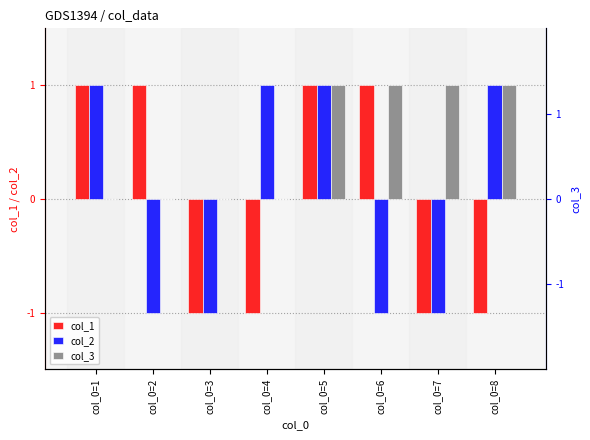

Reading left to right, list all the values displayed in this chart.

col_1: col_0=1=1	col_0=2=1	col_0=3=-1	col_0=4=-1	col_0=5=1	col_0=6=1	col_0=7=-1	col_0=8=-1
col_2: col_0=1=1	col_0=2=-1	col_0=3=-1	col_0=4=1	col_0=5=1	col_0=6=-1	col_0=7=-1	col_0=8=1
col_3: col_0=1=0	col_0=2=0	col_0=3=0	col_0=4=0	col_0=5=1	col_0=6=1	col_0=7=1	col_0=8=1